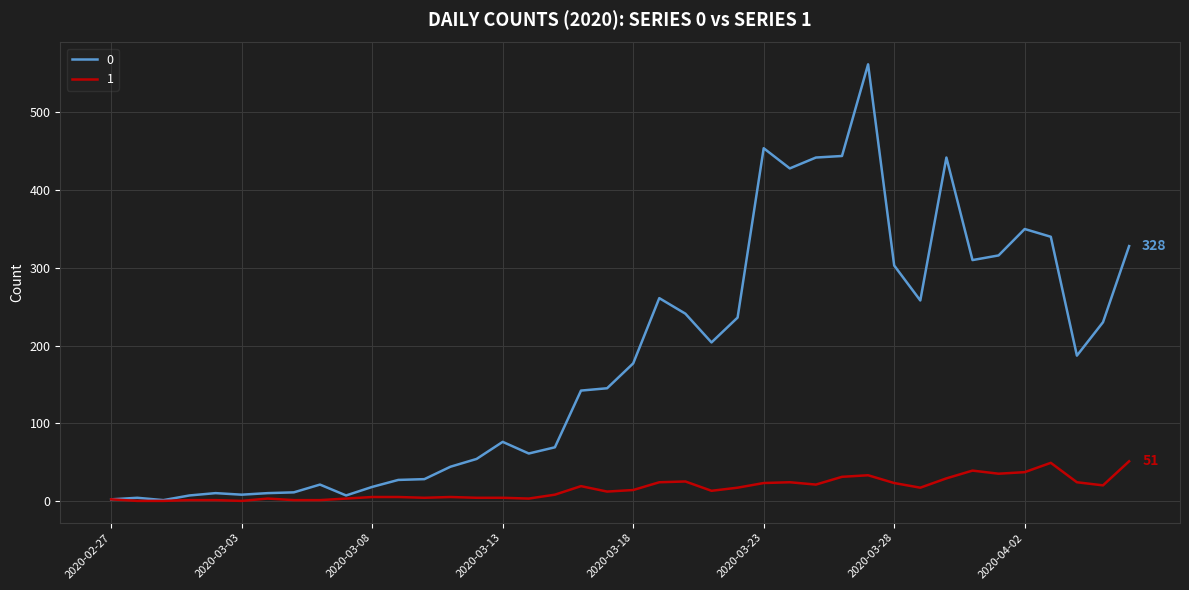

What is the greatest value displayed?

562